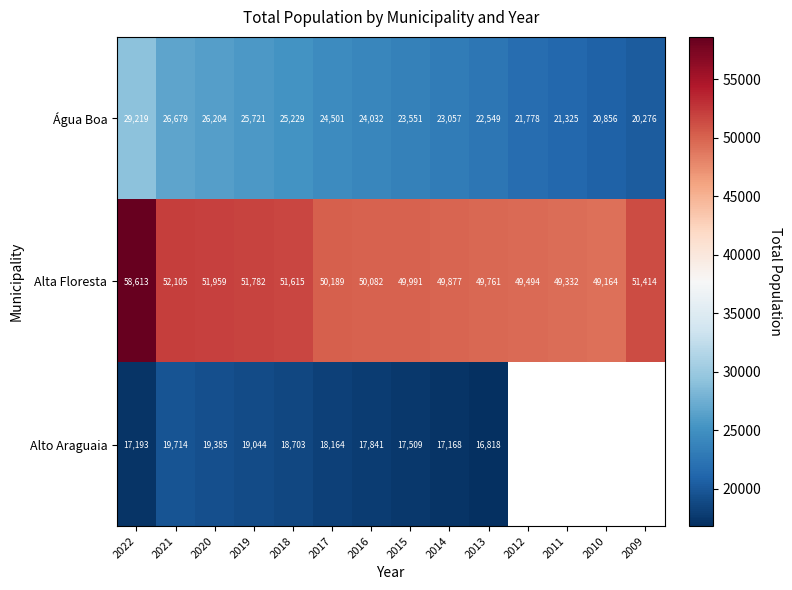

At which label does Água Boa first exceed 24032?

2022